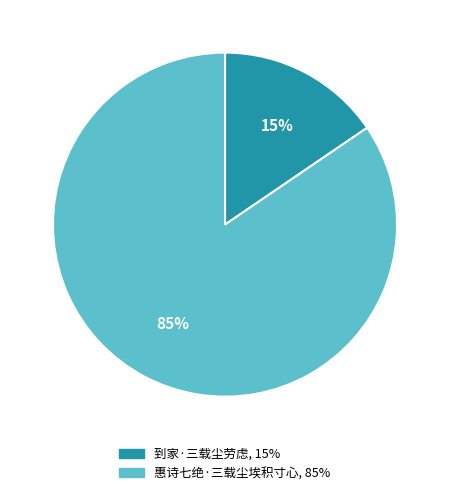

Rank the categories by value from highest to lowest.

惠诗七绝·三载尘埃积寸心, 到家·三载尘劳虑